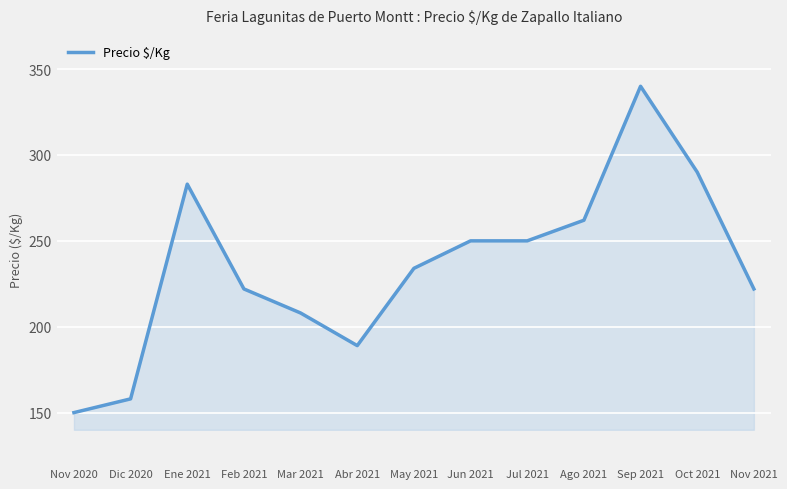

Read the value at Jun 2021, to the nearest 5.

250